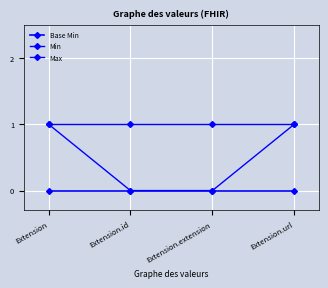

How many distinct data groups are displayed?

3